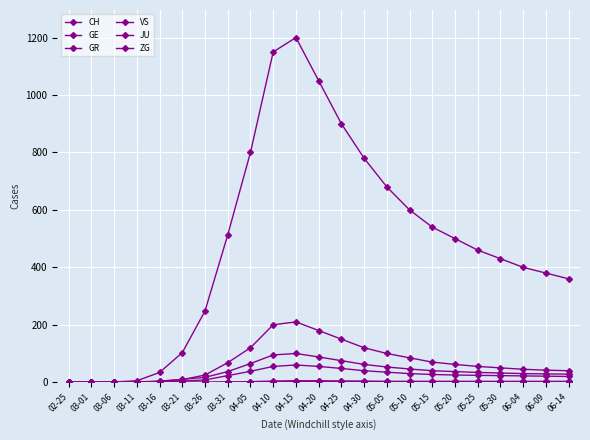

How many distinct data groups are displayed?

6